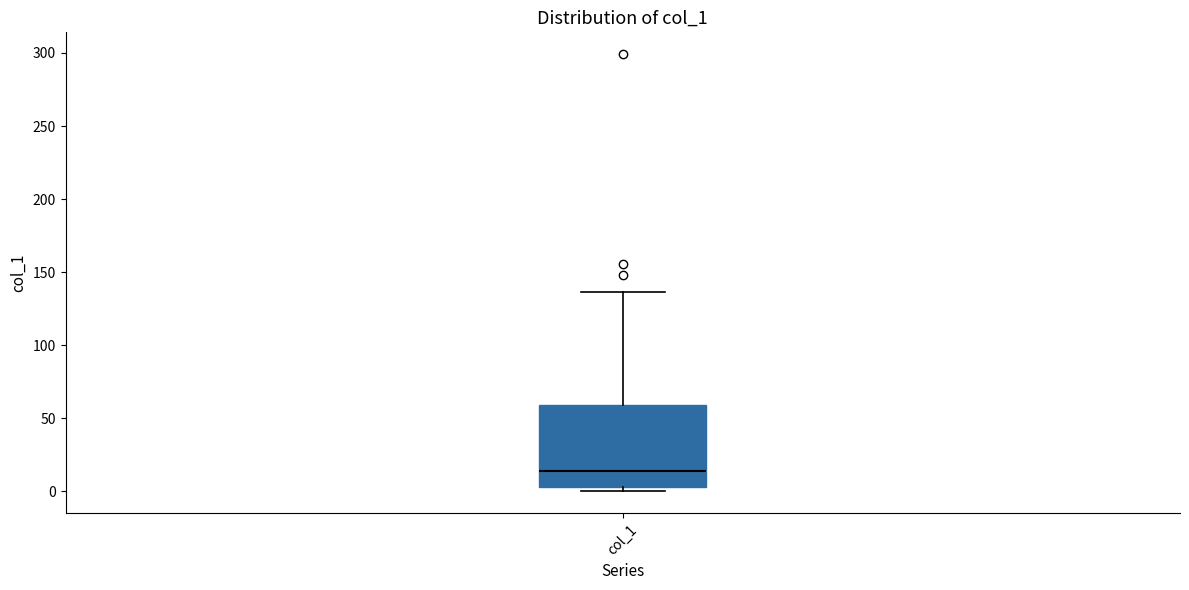

Read this box plot against the y-axis: the position of the median line, the range covered by the box, and the ends of both whiskers. The values are not printed on the chart, so give them approximately, as read against the axis.

median 15, box 5 to 60, whiskers 0 to 135